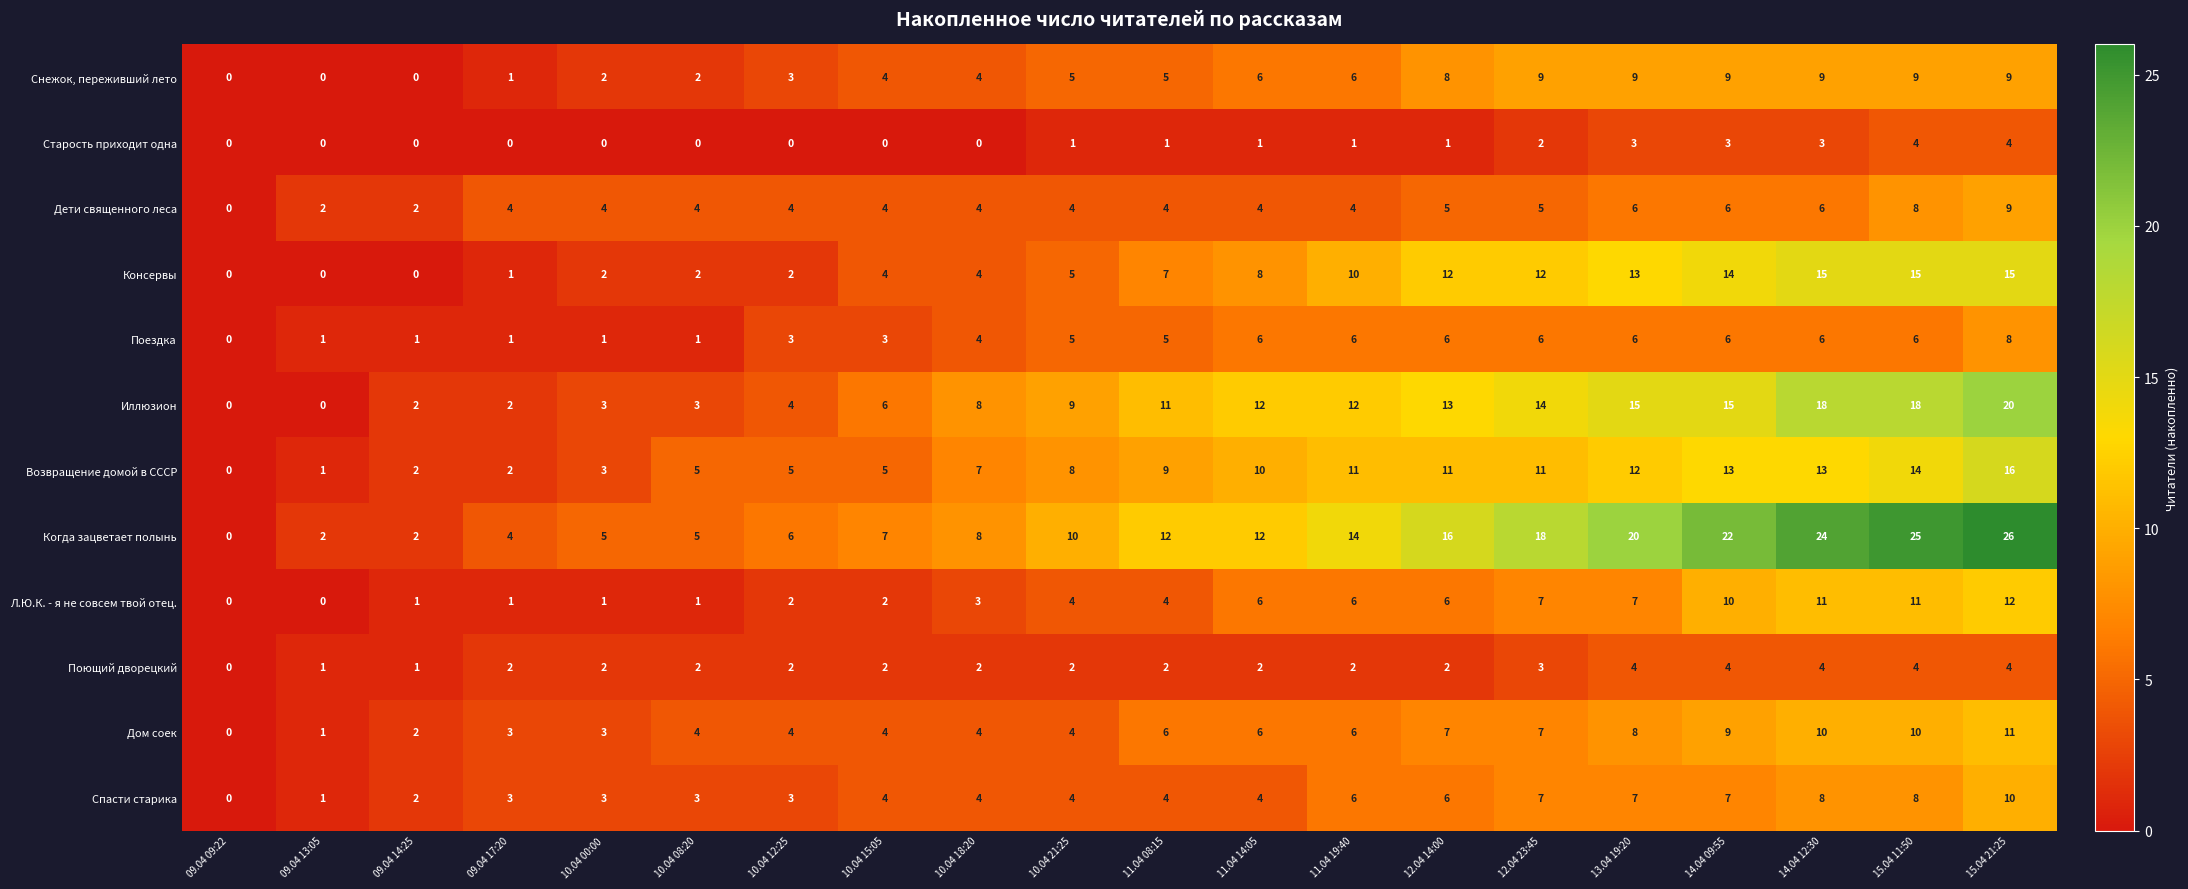

What is the difference between the second highest and second lowest values in the Снежок, переживший лето series?

9